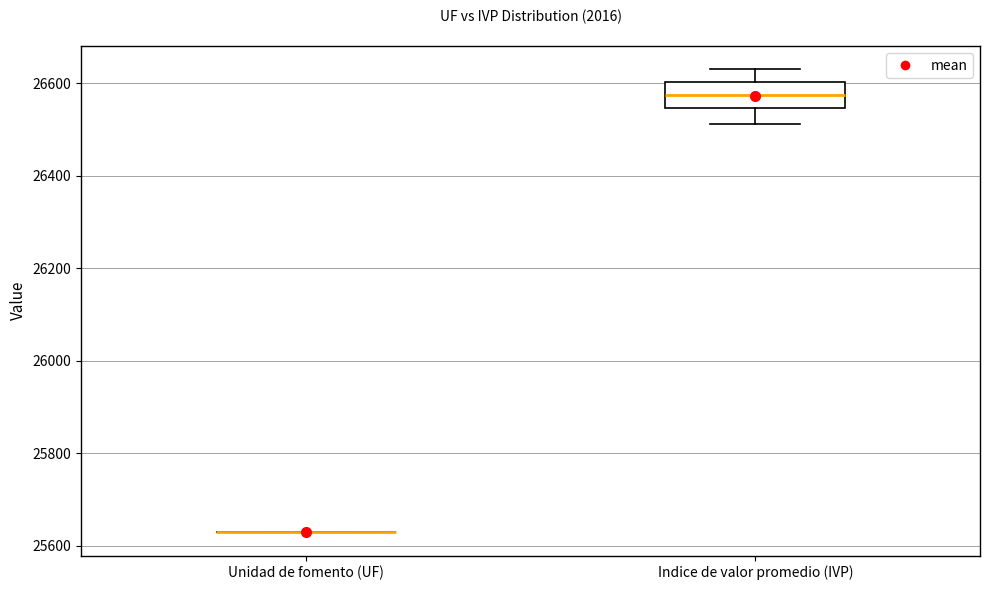

Reading left to right, transcribe this box plot: for each box, give where its median line is, the range the box spans, and where its two whiskers end, as read against the y-axis. The values are not printed on the chart, so give them approximately, as read against the axis.

Unidad de fomento (UF): box collapsed to a line at 25620, whiskers 25620 to 25620
Indice de valor promedio (IVP): median 26580, box 26540 to 26600, whiskers 26520 to 26620